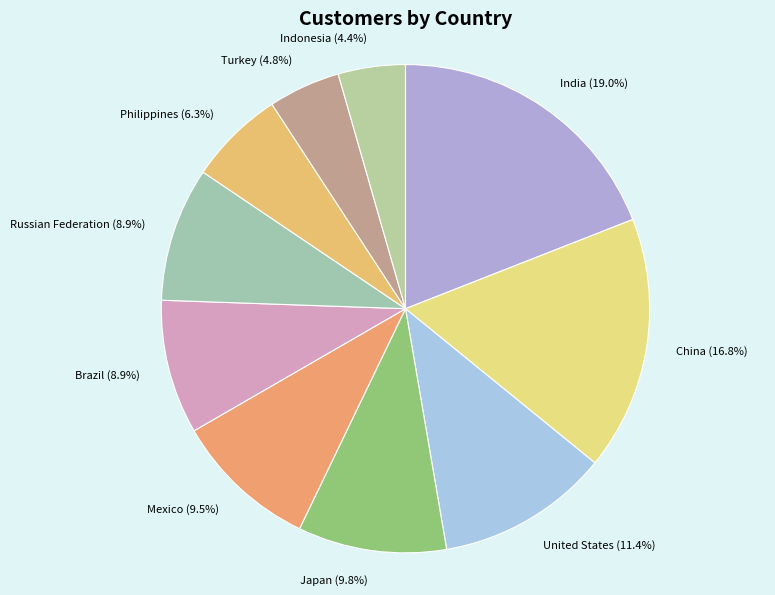

What is the ratio of the value at Russian Federation to the value at Japan?

0.9